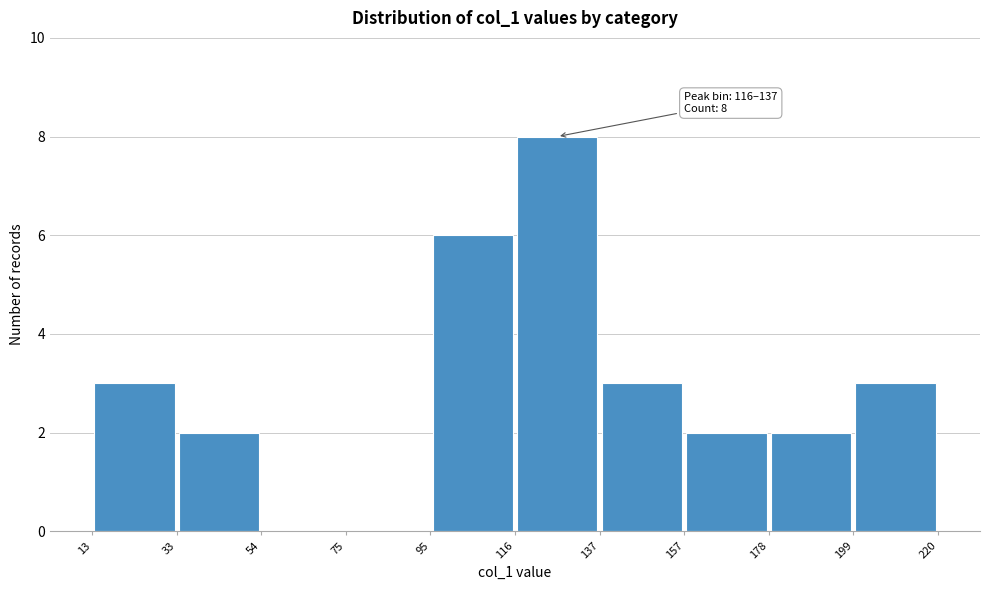

Which range on the x-axis has the tallest bar?

116 to 137